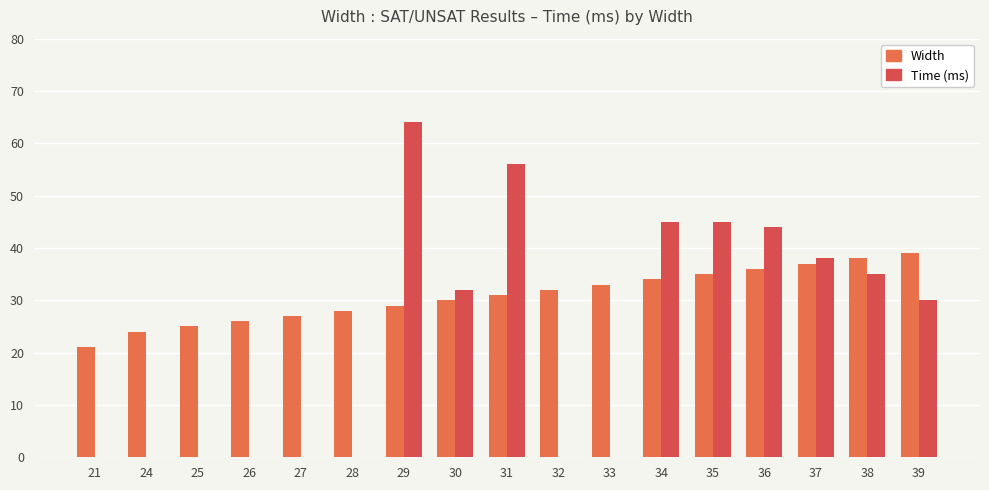

What is the total value across all series at 35?

80